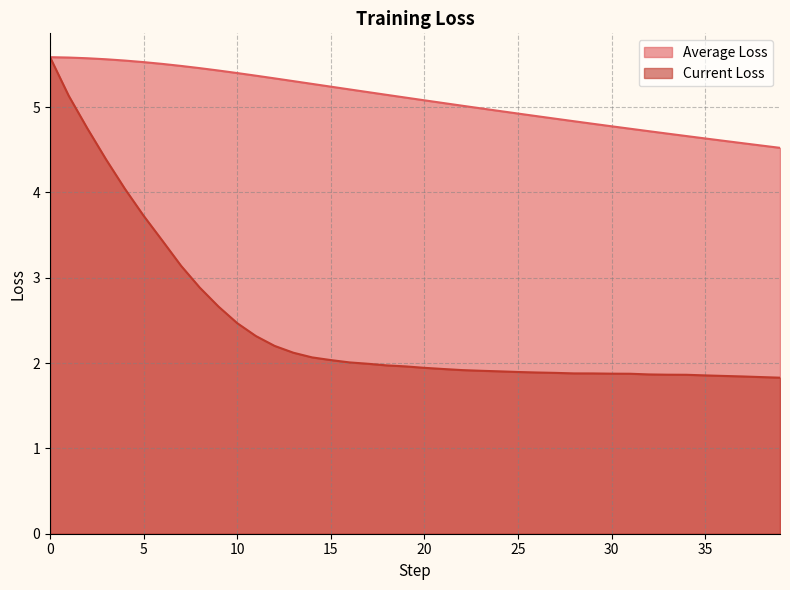

Which category has the lowest value across all series?

39